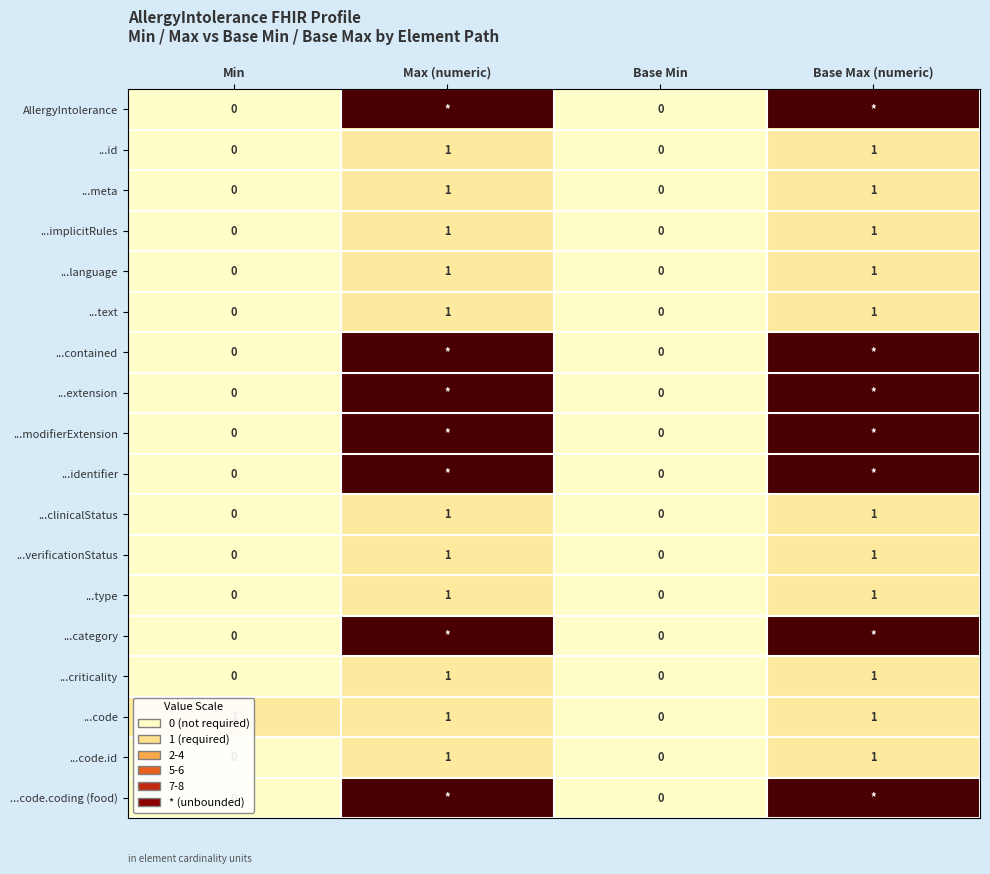

What is the sum of all ...text values?

2